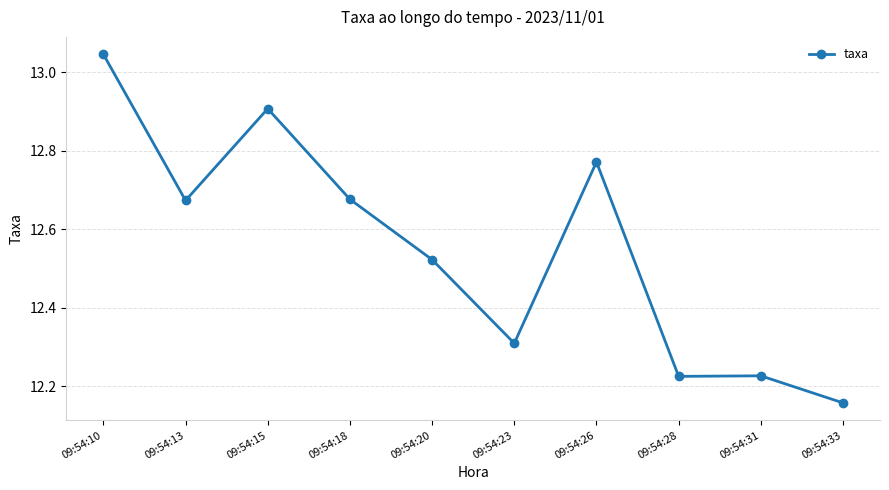

What is the change in value from 09:54:10 to 09:54:18?

-0.4